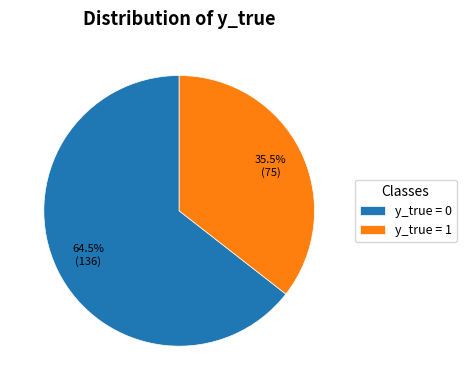

Is there a majority slice in this chart?

Yes